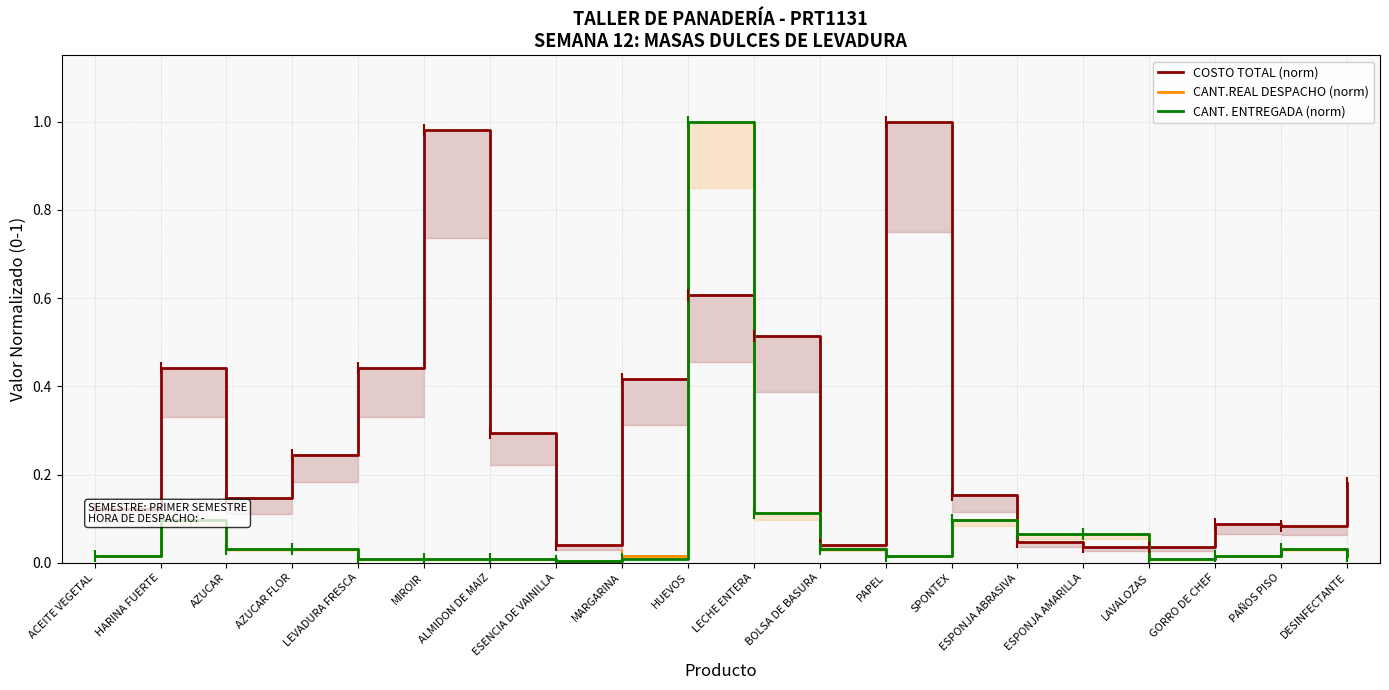

Is the value of COSTO TOTAL (norm) at BOLSA DE BASURA greater than the value of CANT. ENTREGADA (norm) at SPONTEX?

No